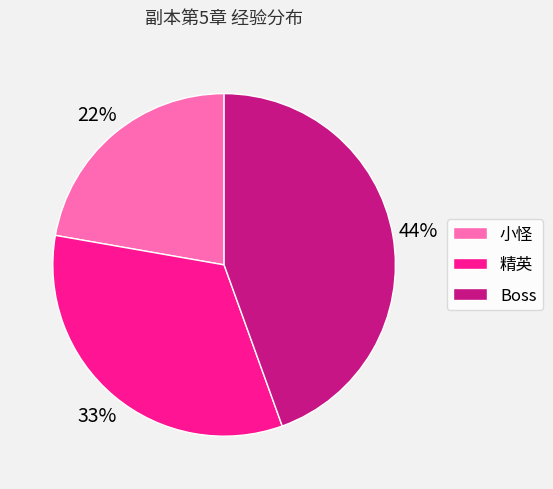

What percentage is the Boss slice, to the nearest percent?

44%